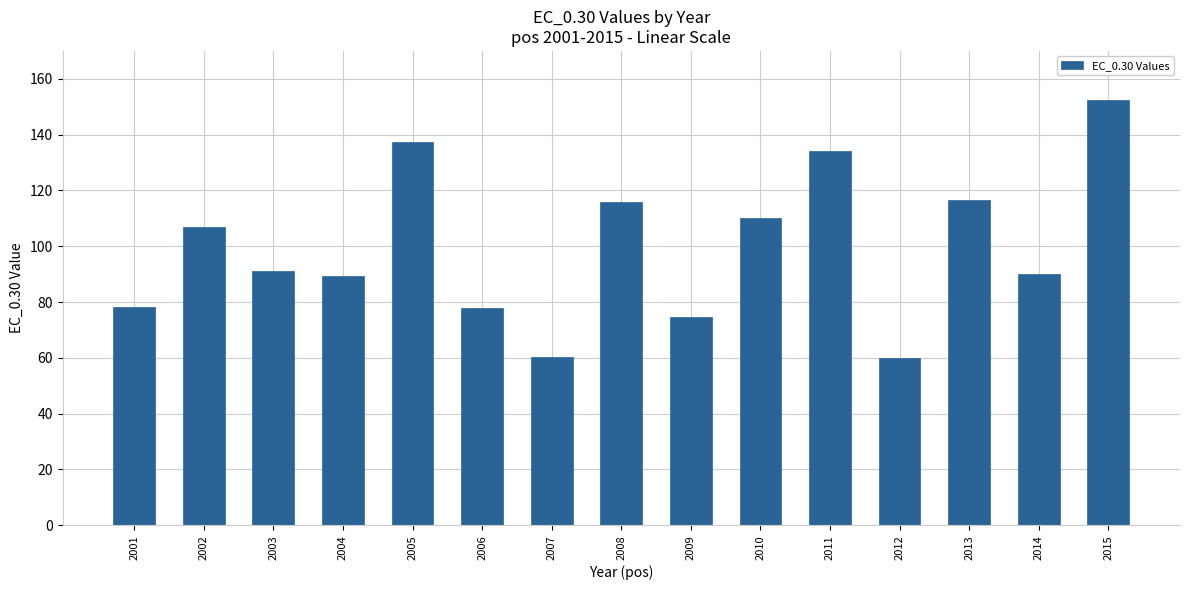

What is the average value?

99.7